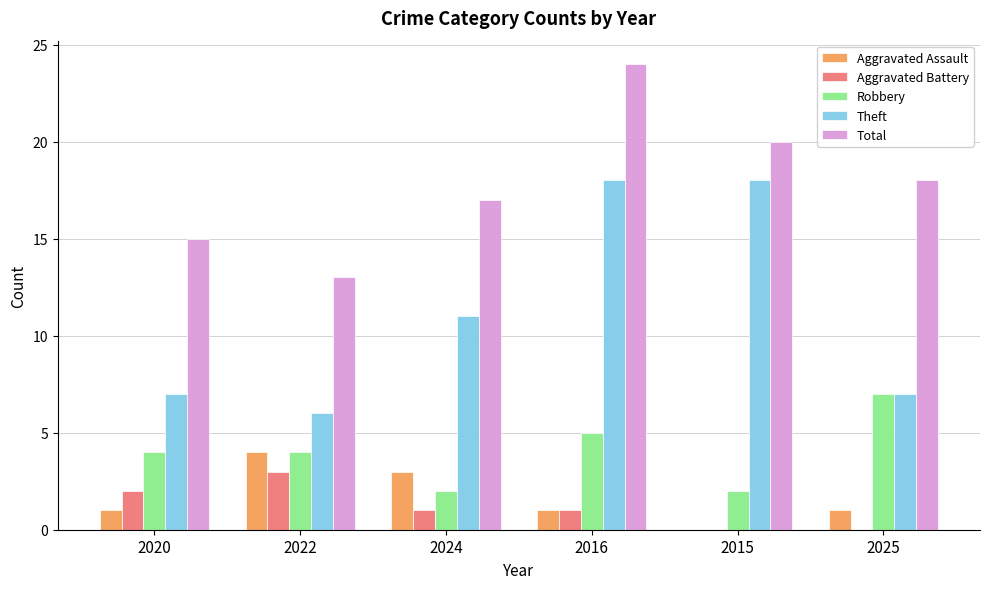

How many groups of bars are there?

6